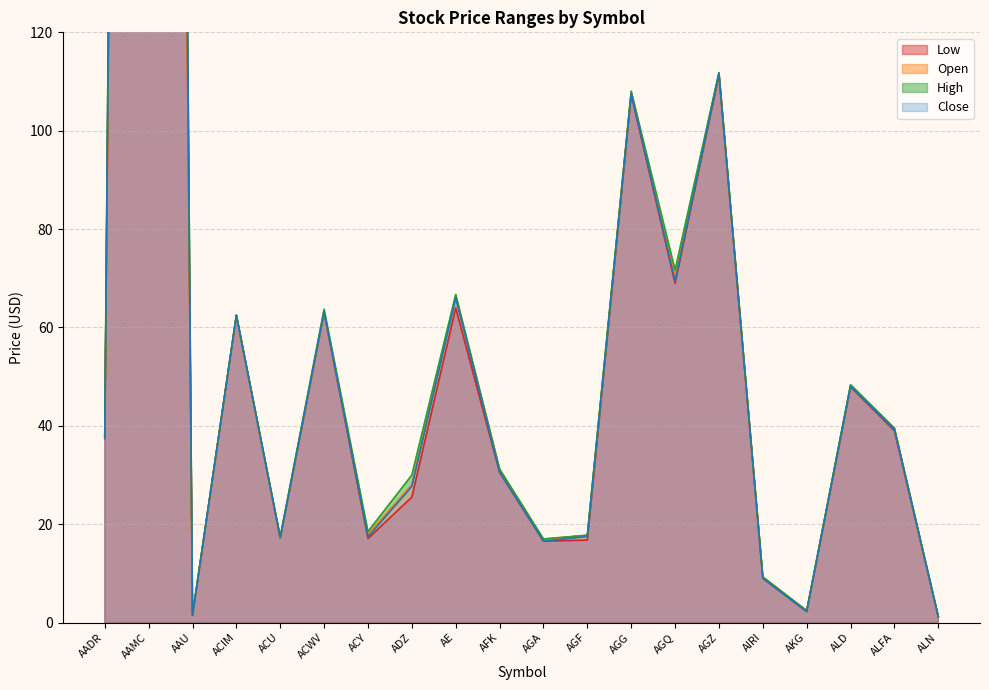

At which label is High closest to 535?

AGZ